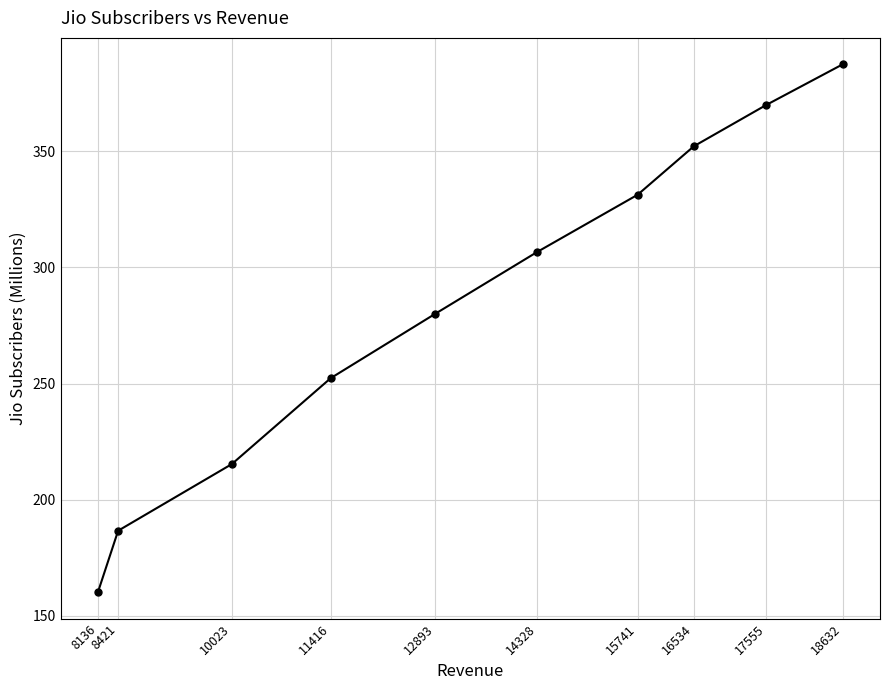

What is the greatest value displayed?

387.5